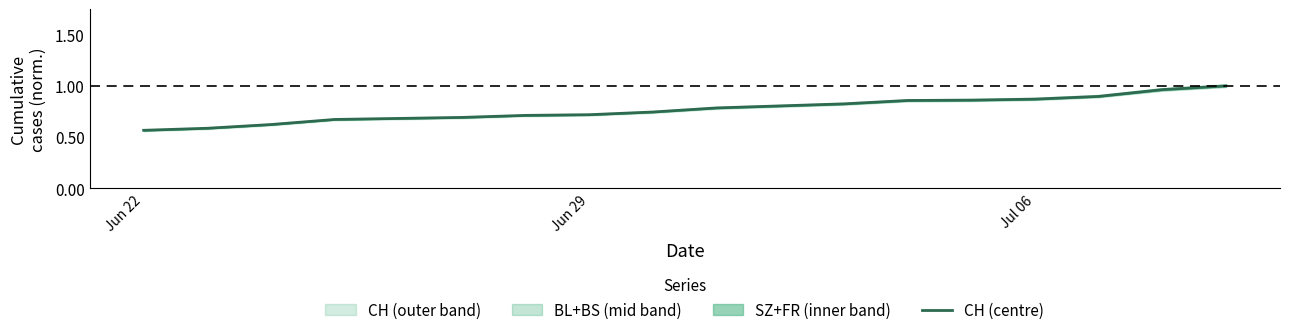

What position from the right is Jul 06?

4